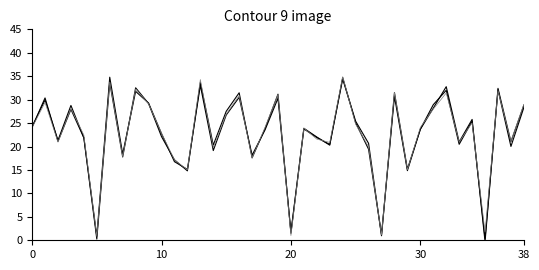

The value of line_3 at 37 is 12.3. True or false?

False